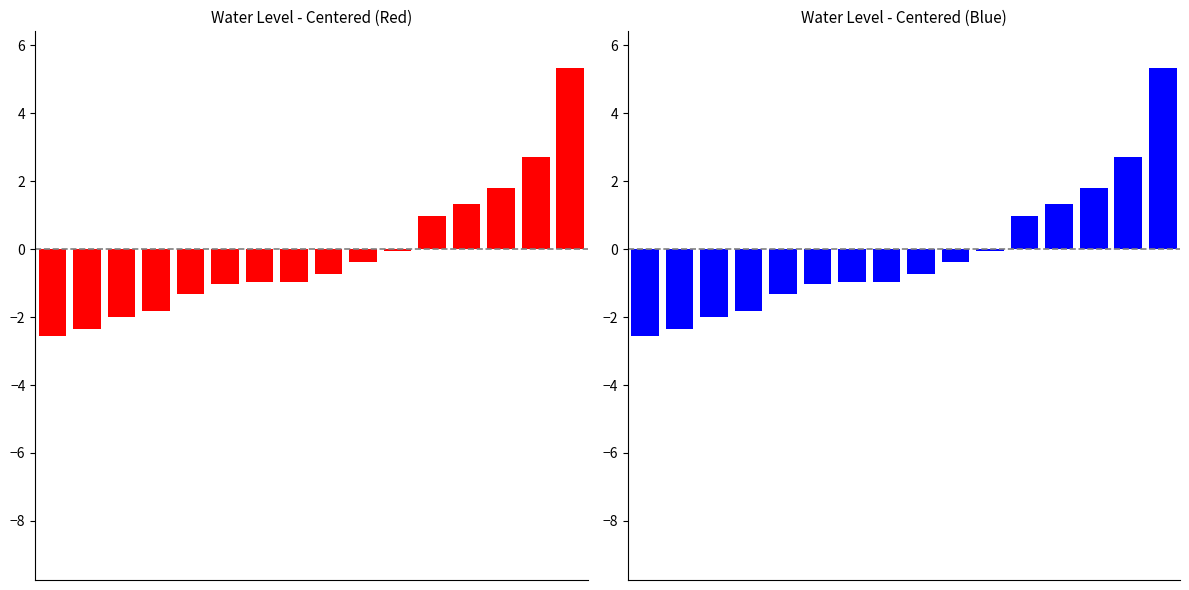

Are the bars grouped side by side (vs. stacked)?

No